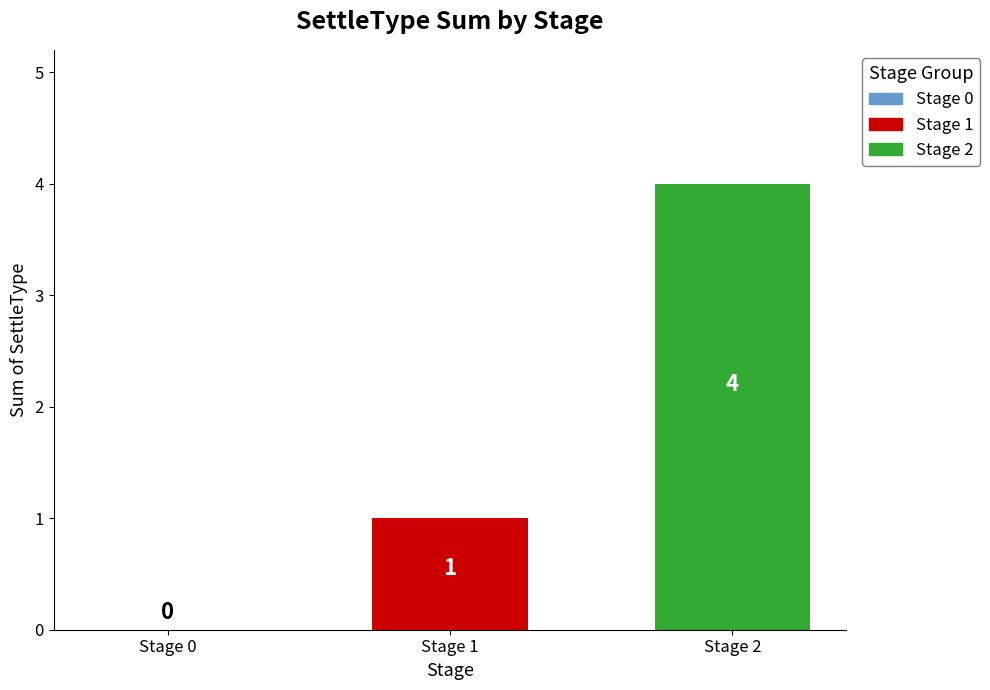

Are the bars grouped side by side (vs. stacked)?

No